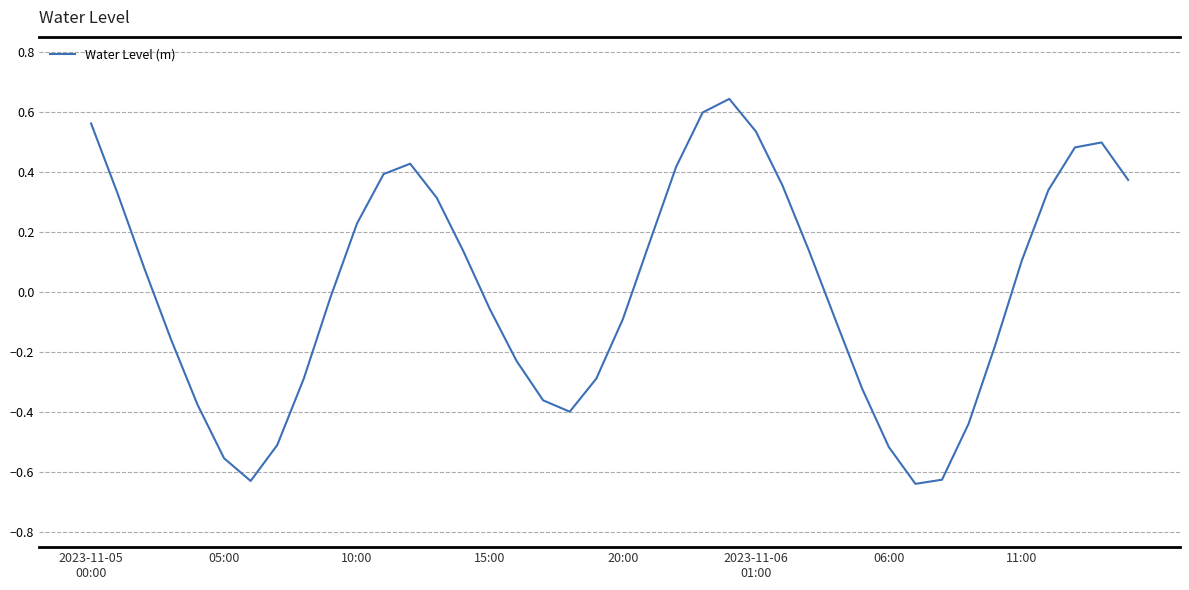

What is the difference between the maximum and second lowest values?

1.3